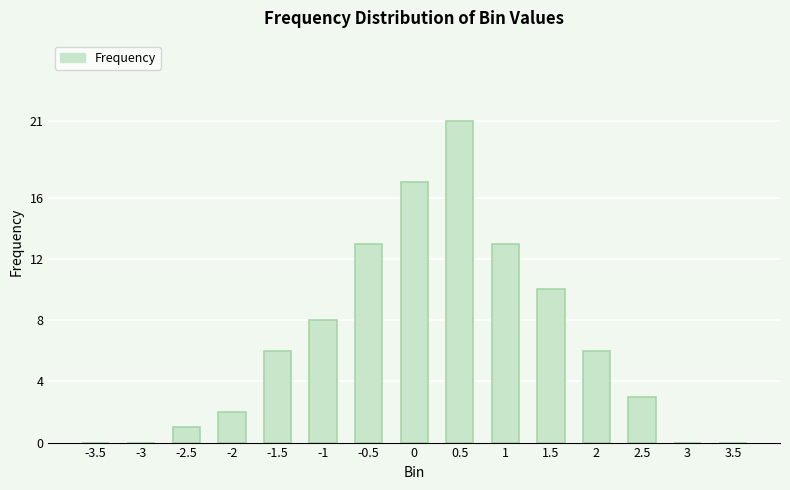

Is it true that the value at 0.5 is 21?

True